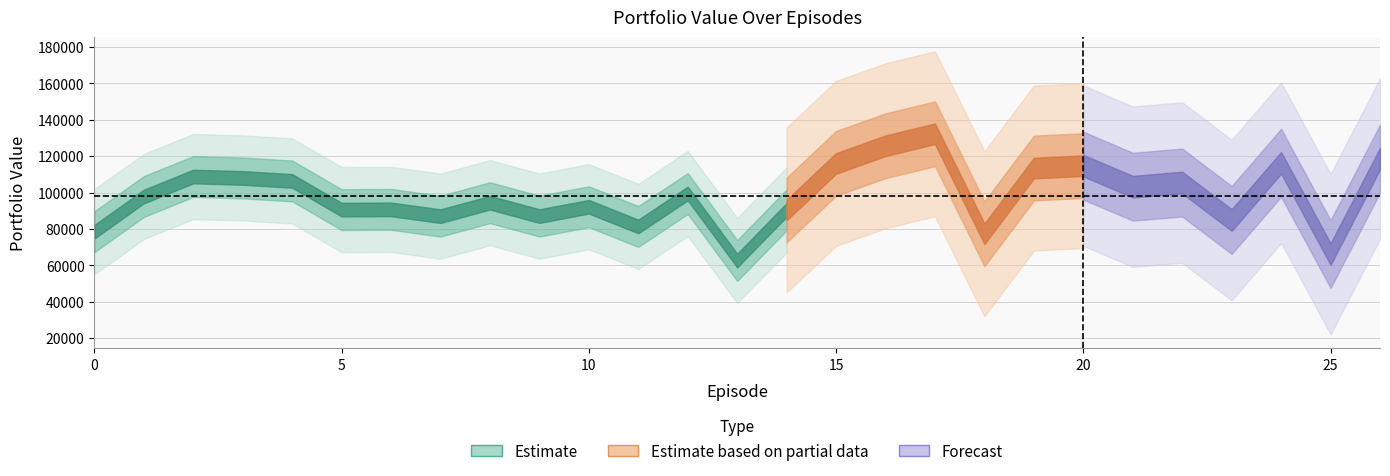

List the labels in order of value, largest first.

17, 16, 26, 24, 15, 20, 19, 2, 3, 4, 22, 21, 12, 1, 8, 10, 6, 5, 14, 9, 7, 23, 11, 0, 18, 25, 13